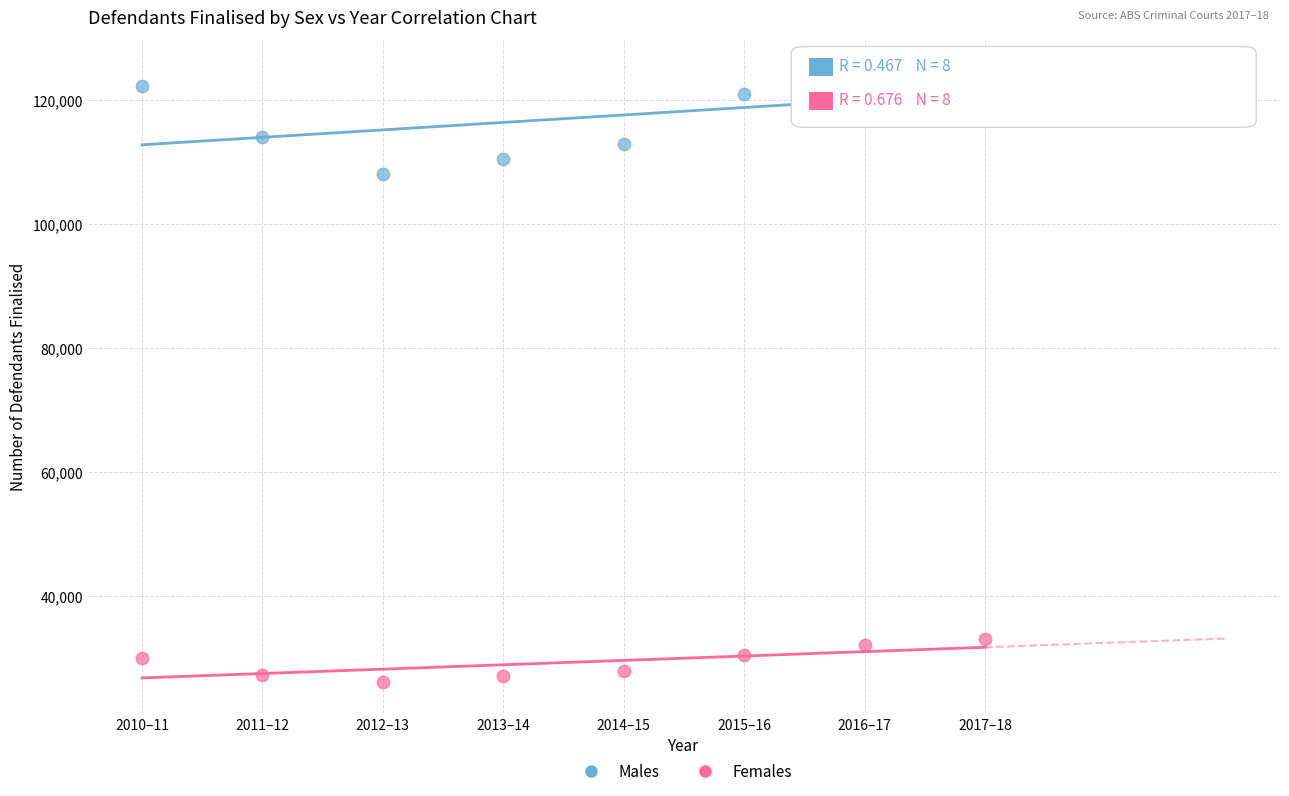

In the Males series, what Y value is closest to 116460?

114019